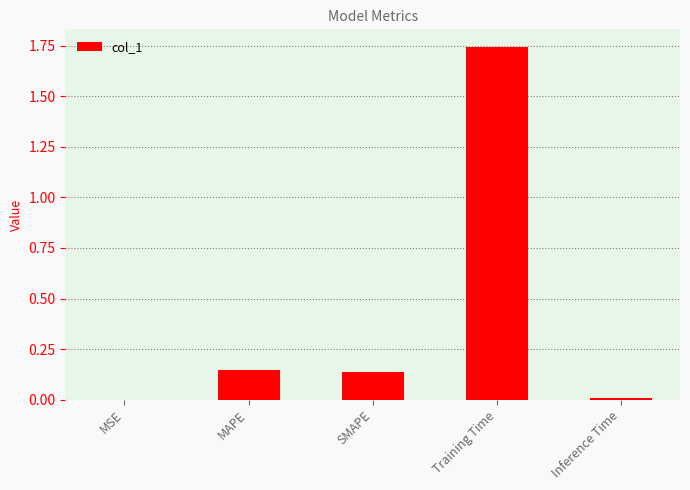

How many series are shown in this chart?

1